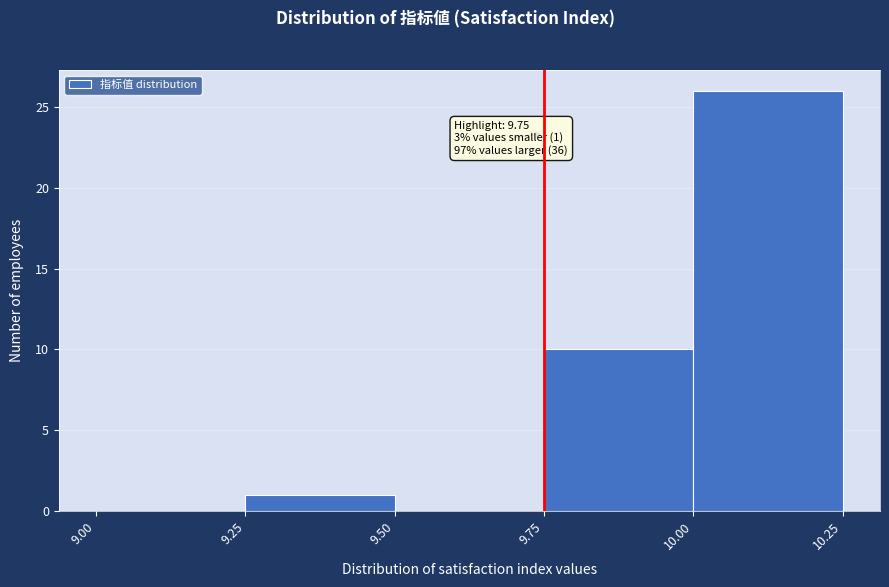

Over which range of the x-axis is the bar tallest?

10.00 to 10.25